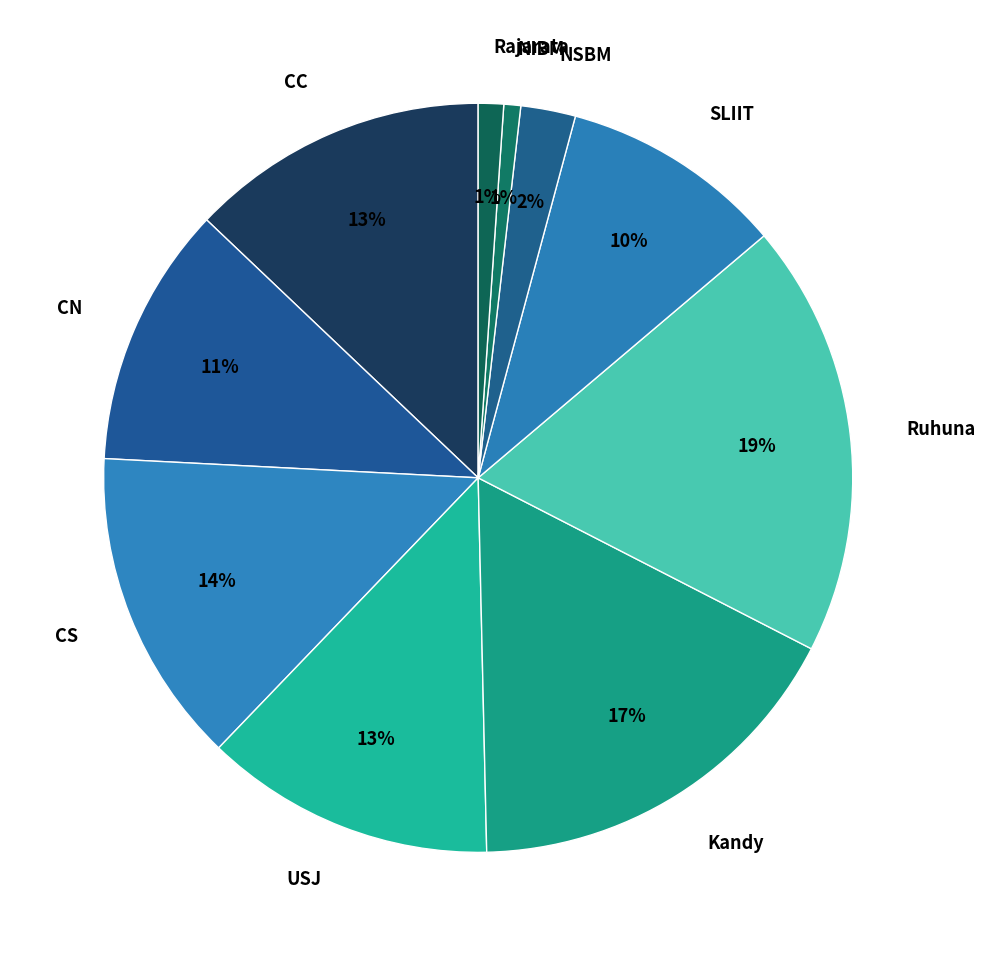

Does any single category account for the majority?

No